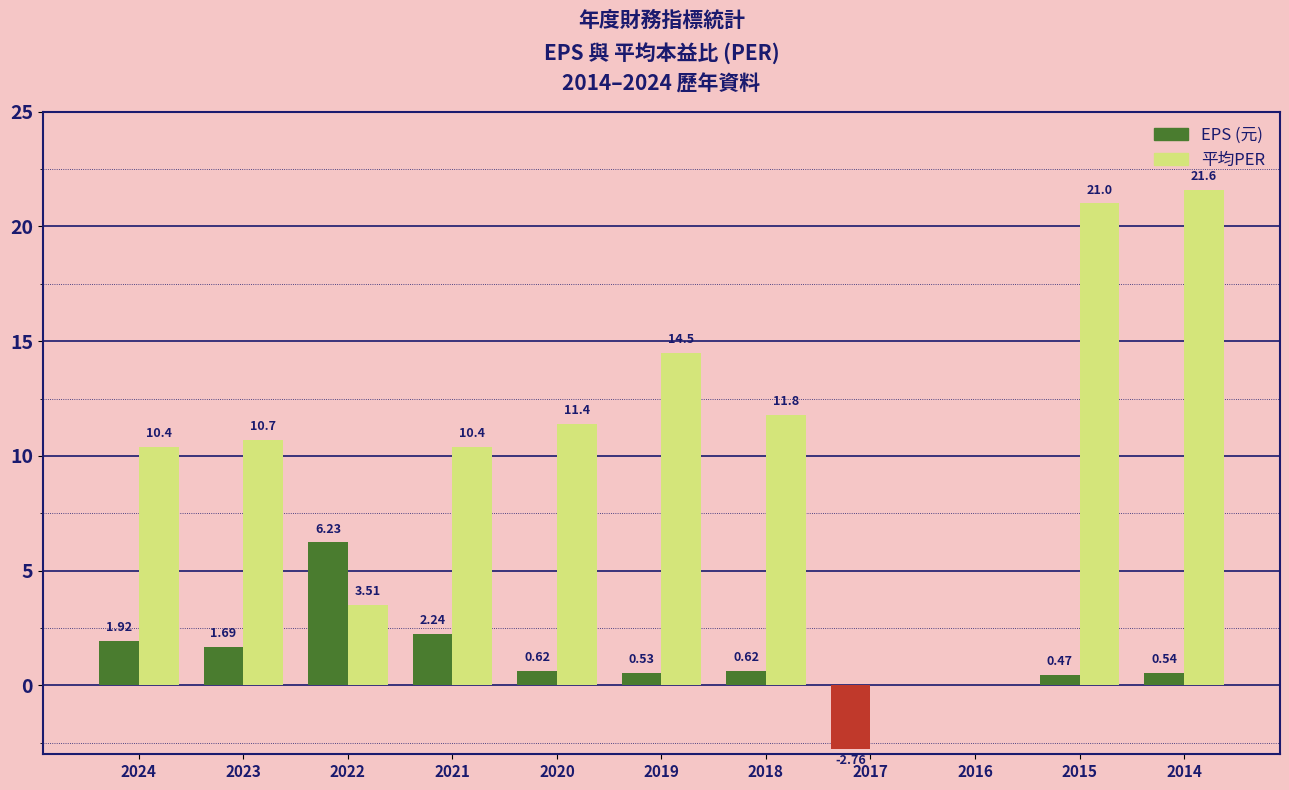

How many values in the 平均PER series exceed 10?

8